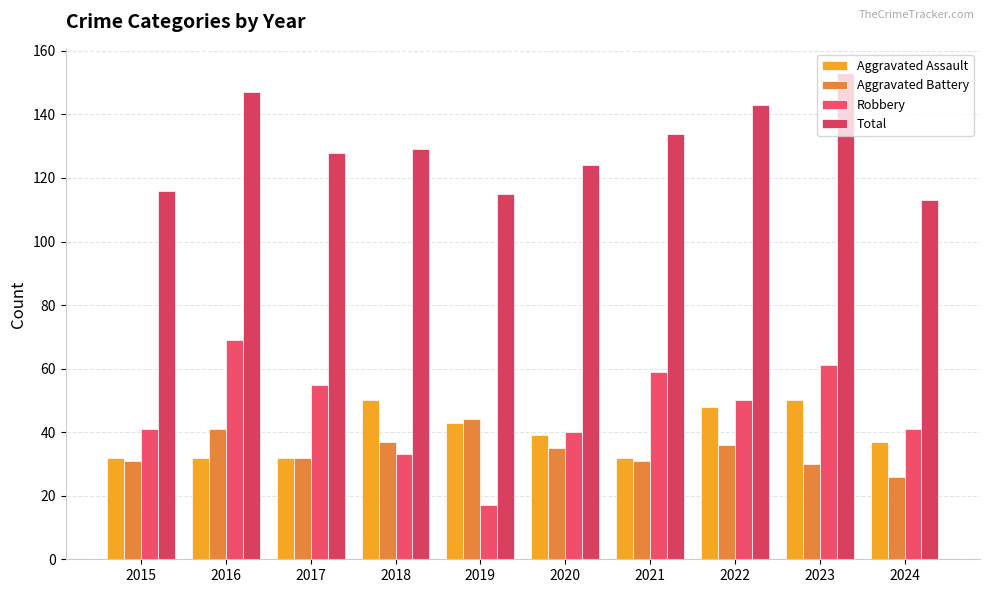

How many data points in Aggravated Battery are less than 35?

5